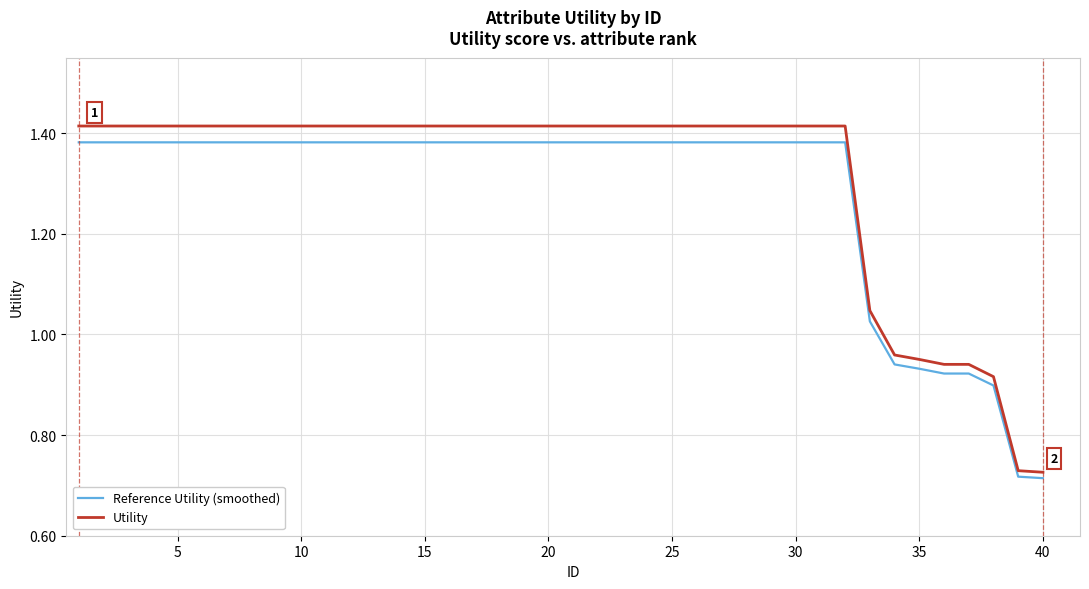

Which series has the widest spread of values?

Utility